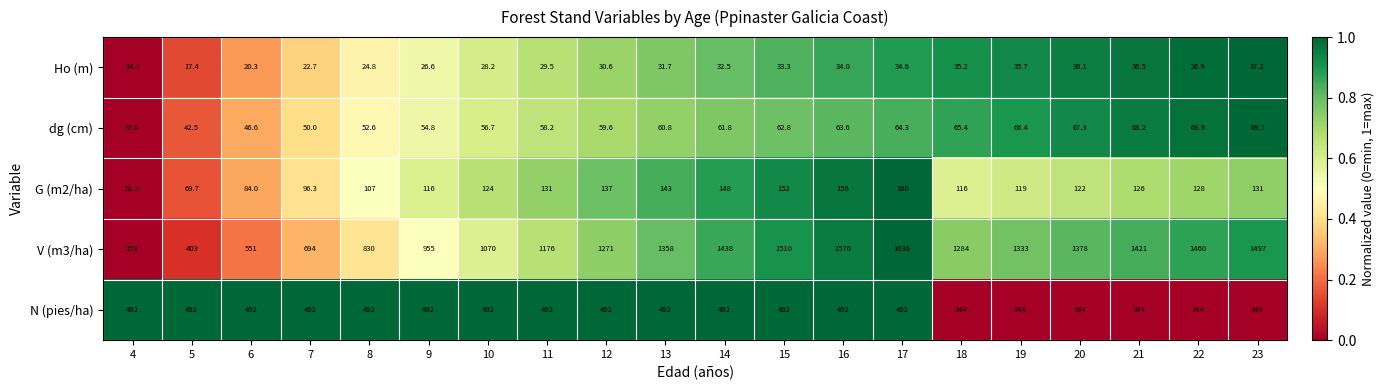

The value of dg (cm) at 12 is 105.3. True or false?

False